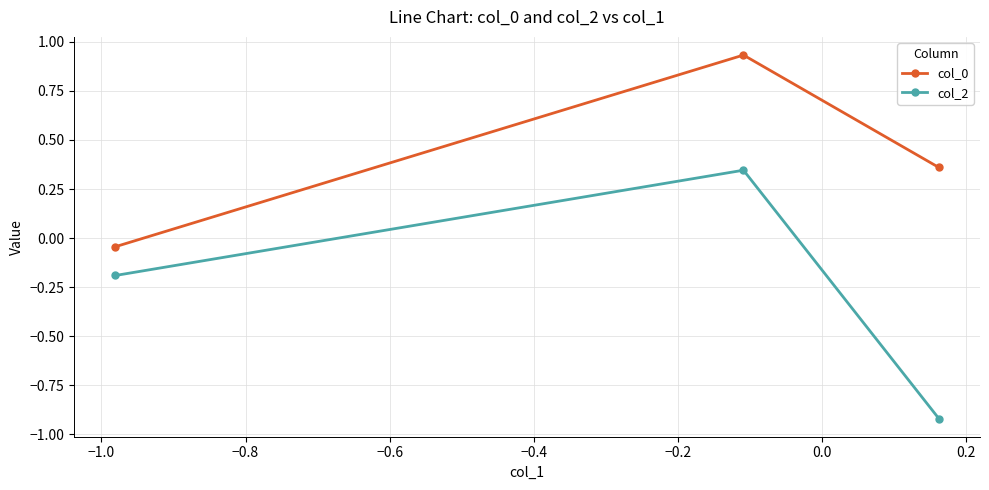

What is the average value of the col_2 series?

-0.3